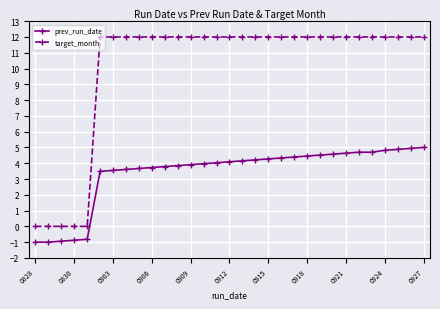

Which series has the largest total across all categories?

target_month